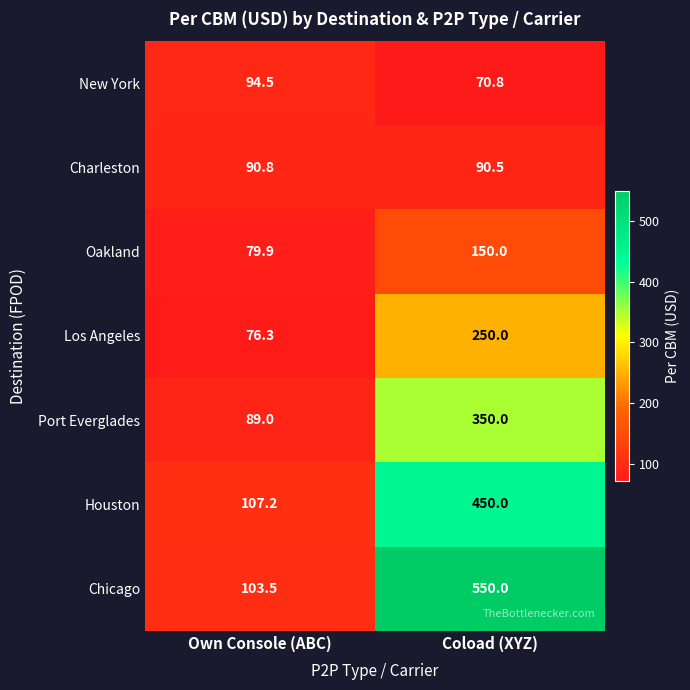

Reading left to right, transcribe all the data shown in this chart.

New York: Own Console (ABC)=94.5	Coload (XYZ)=70.8
Charleston: Own Console (ABC)=90.8	Coload (XYZ)=90.5
Oakland: Own Console (ABC)=79.9	Coload (XYZ)=150.0
Los Angeles: Own Console (ABC)=76.3	Coload (XYZ)=250.0
Port Everglades: Own Console (ABC)=89.0	Coload (XYZ)=350.0
Houston: Own Console (ABC)=107.2	Coload (XYZ)=450.0
Chicago: Own Console (ABC)=103.5	Coload (XYZ)=550.0